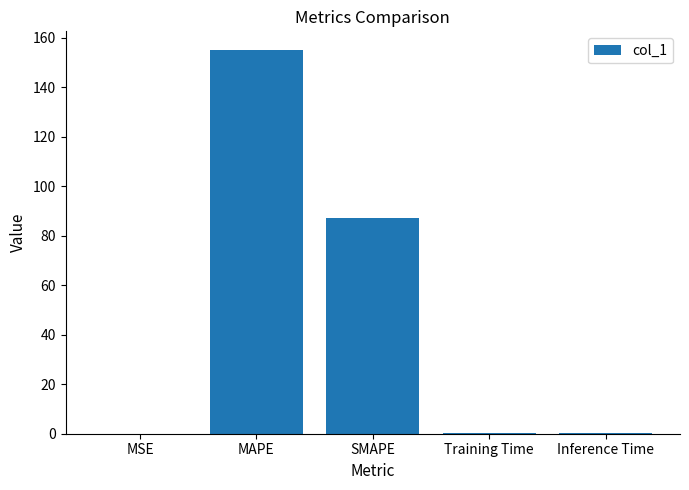

Between Training Time and SMAPE, which is larger?

SMAPE